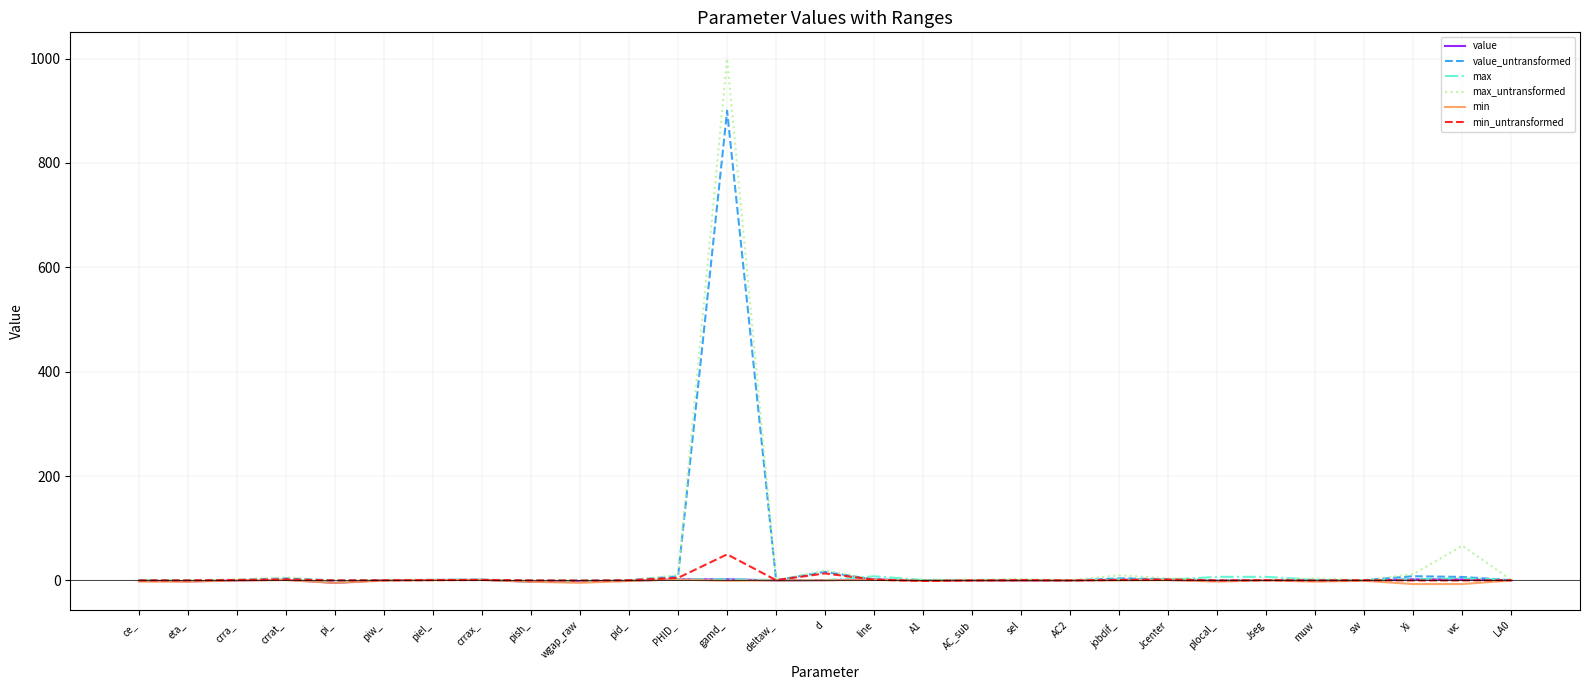

At which category is the sum across all series the highest?

gamd_